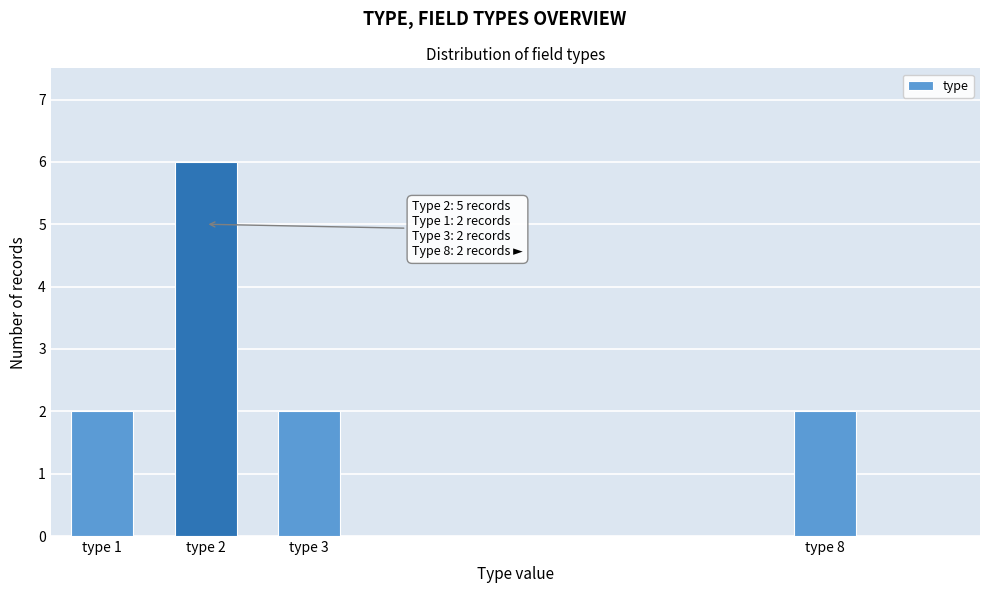

Reading left to right, extract all data points from this chart.

2	6	2	2